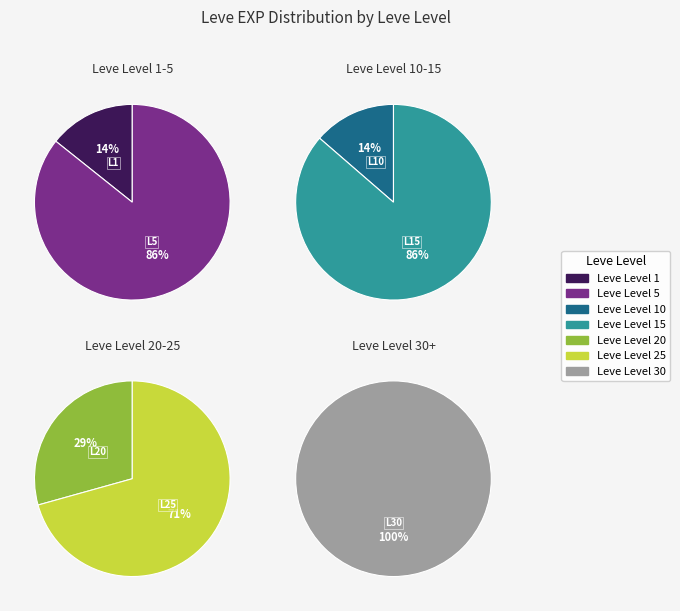

Do 20 and 10 together represent more than half of the pie?

No